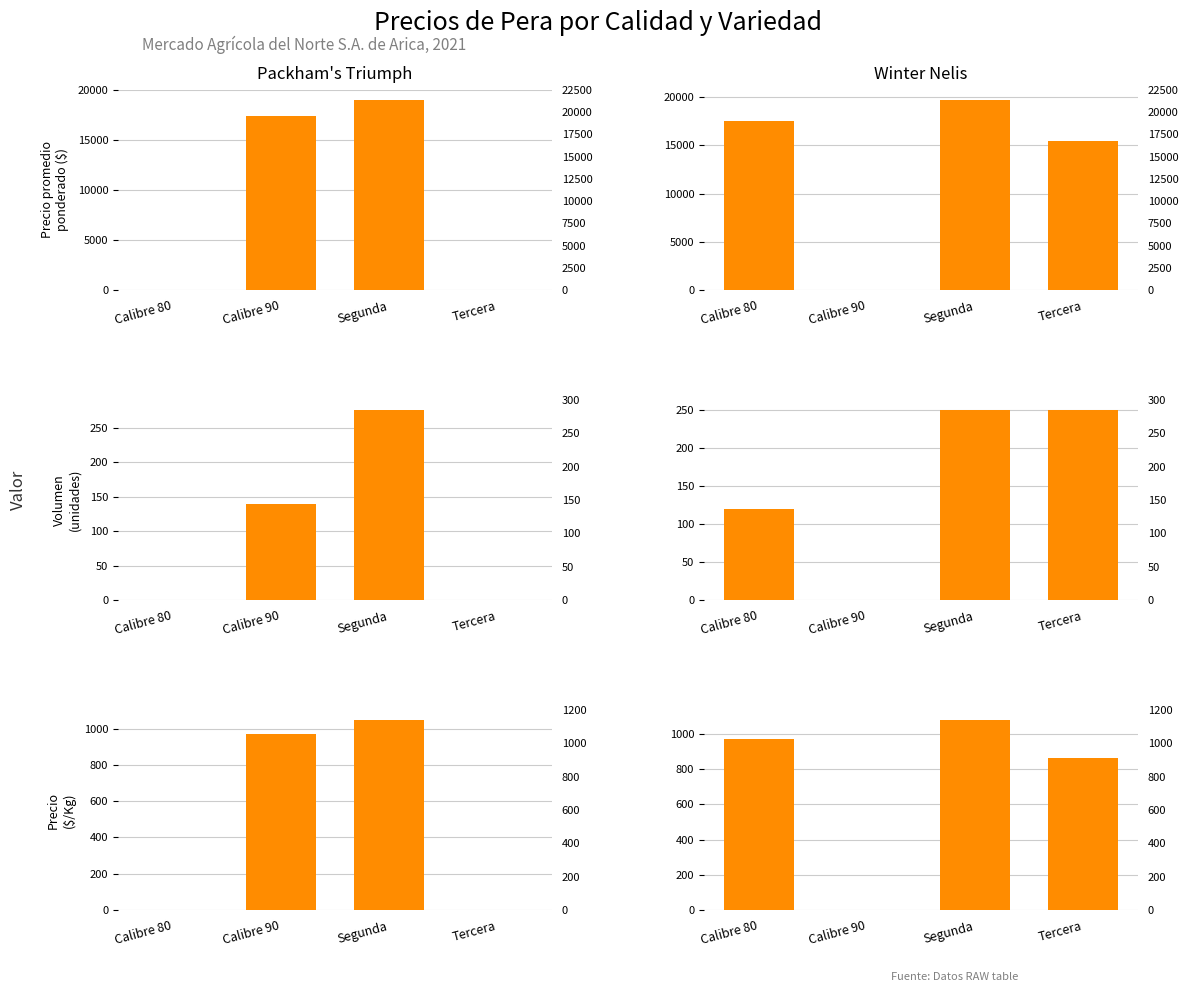

At which label does Packham's Triumph reach its minimum?

Calibre 80